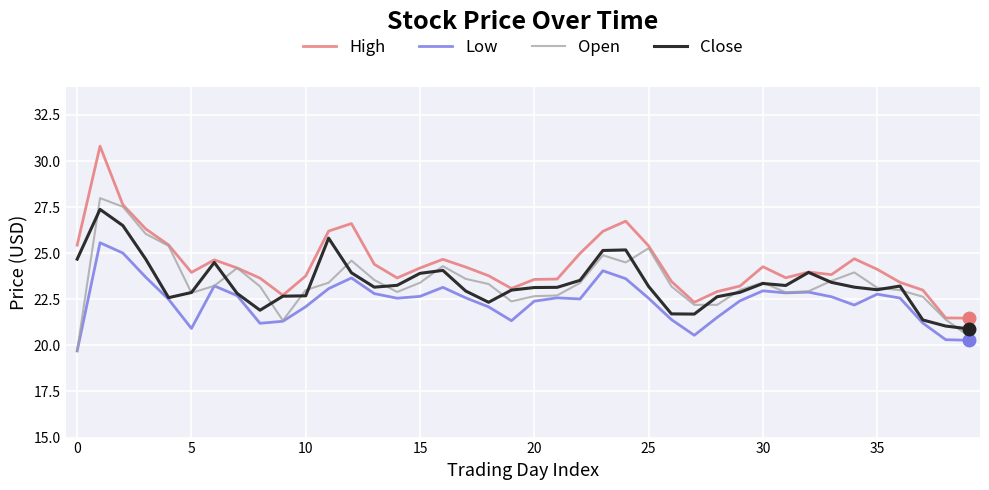

Which series has the widest spread of values?

High